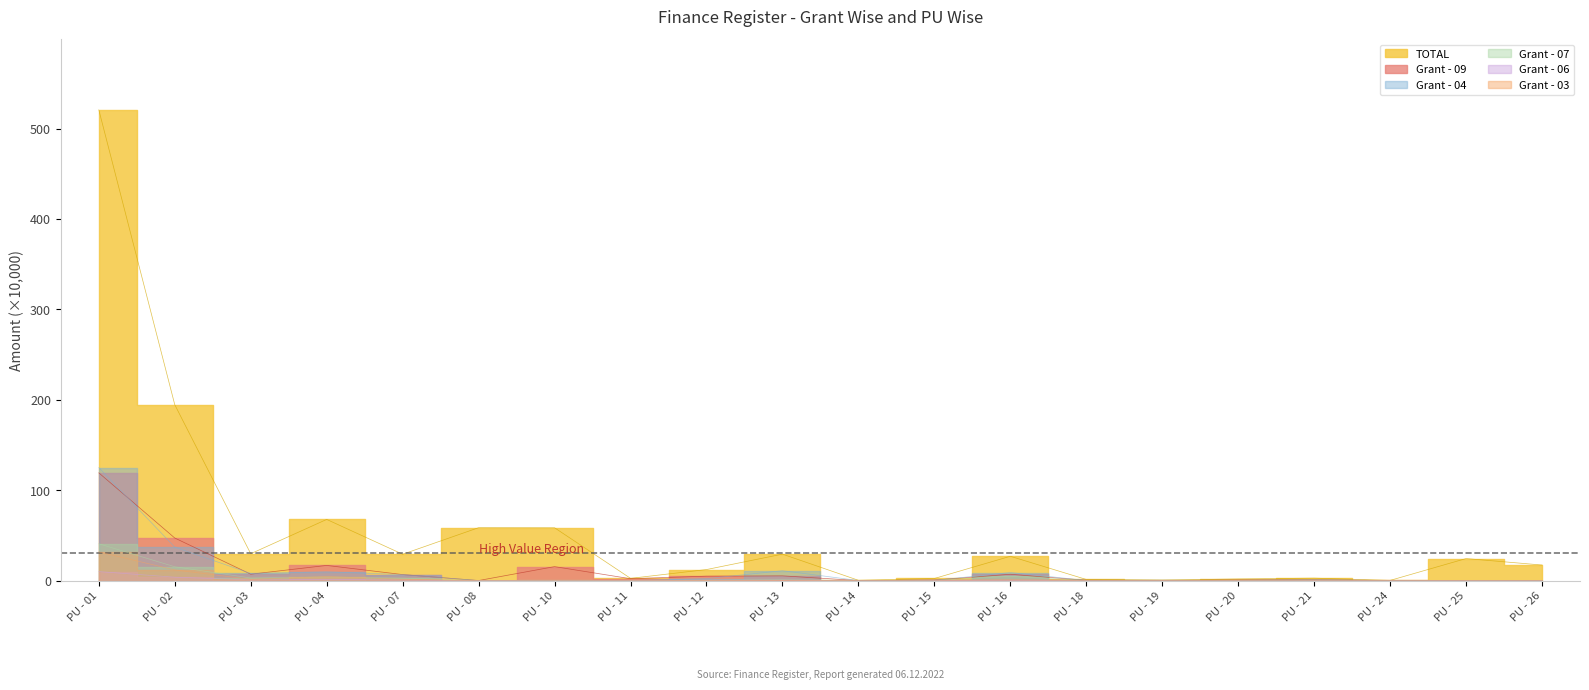

Where is Grant - 03 nearest to the value 15?

PU - 02